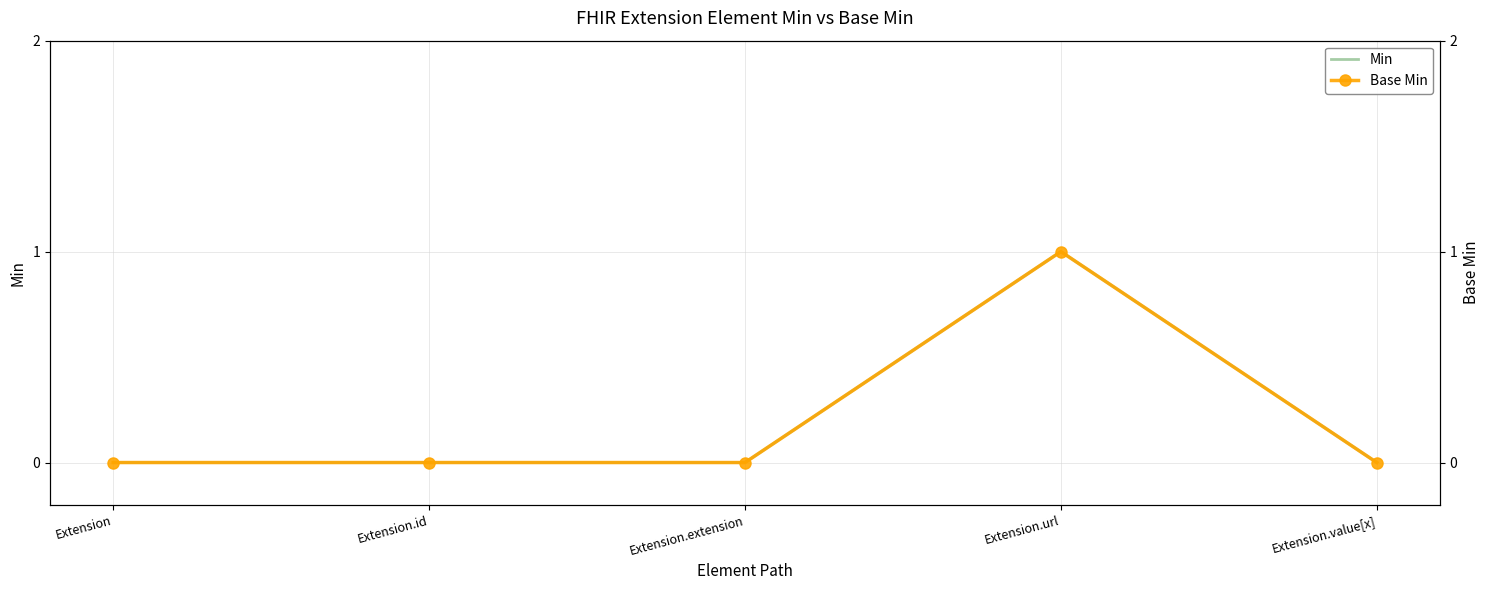

How many series are shown in this chart?

2